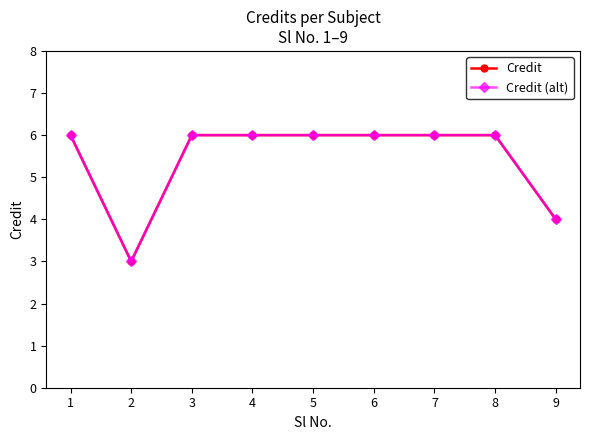

The Credit series shows 9 at 3. True or false?

False